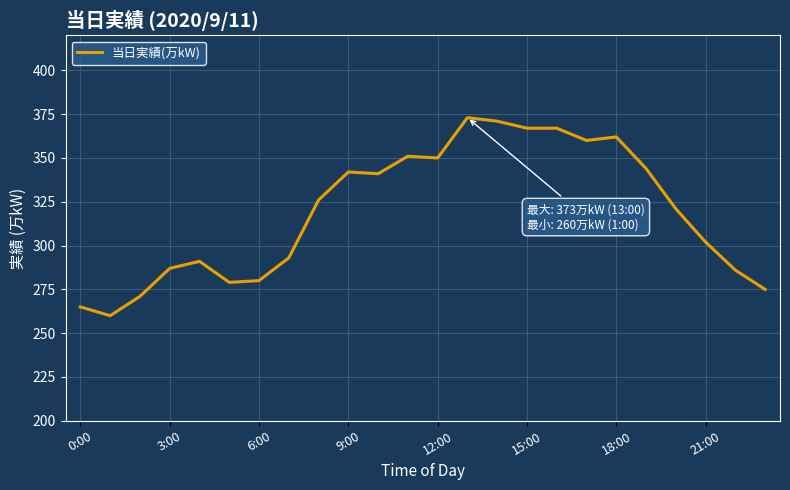

What is the minimum value shown in the chart?

260